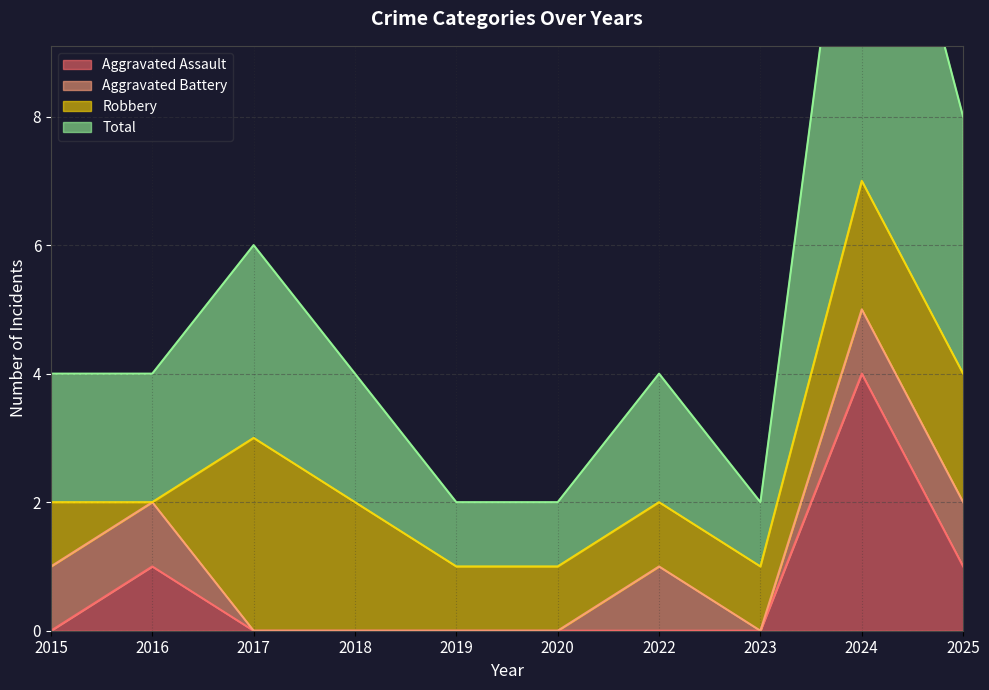

The Aggravated Assault series shows 0 at 2018. True or false?

True